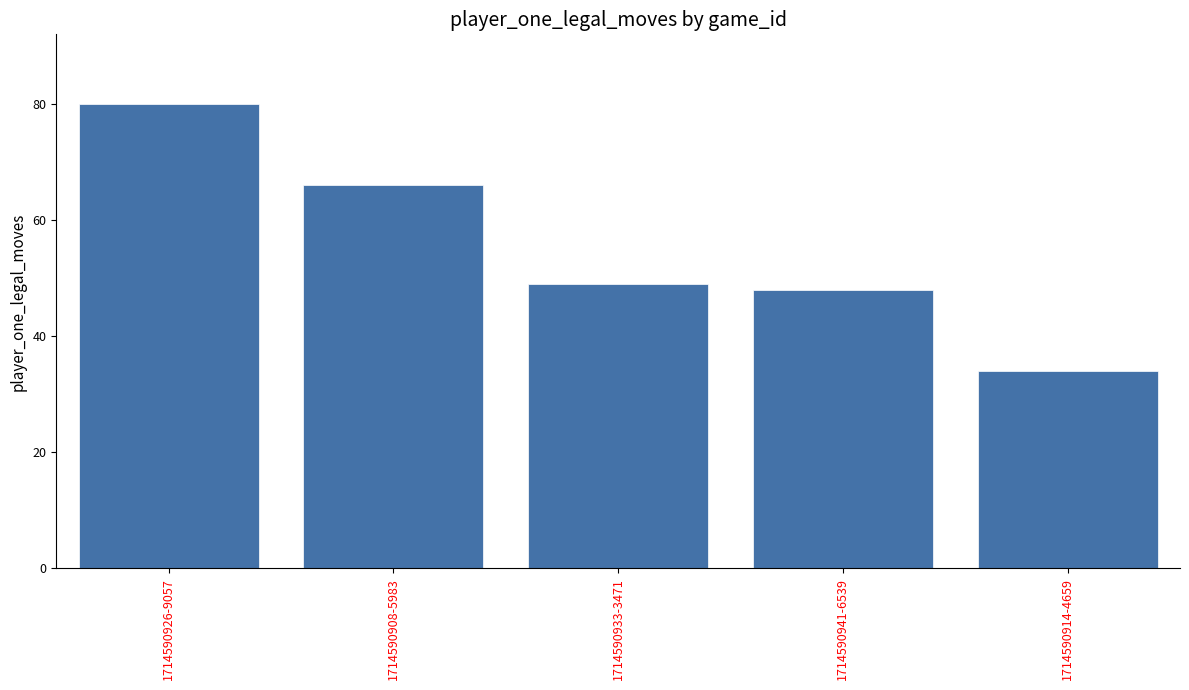

List the labels in order of value, largest first.

1714590926-9057, 1714590908-5983, 1714590933-3471, 1714590941-6539, 1714590914-4659